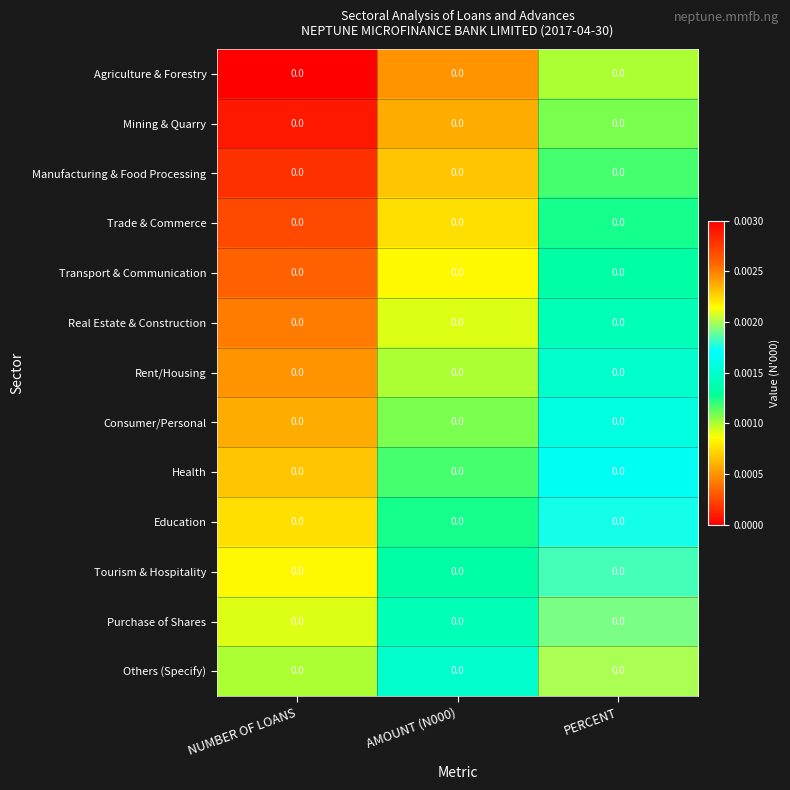

Is the value of Transport & Communication at AMOUNT (N000) greater than the value of Education at NUMBER OF LOANS?

Yes